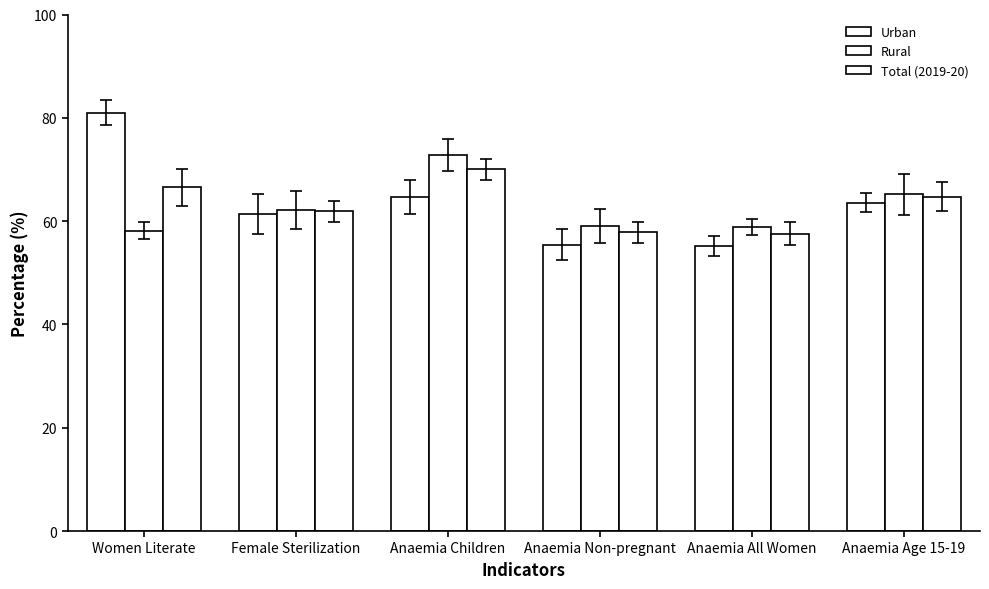

How many values in the Urban series exceed 63?

3